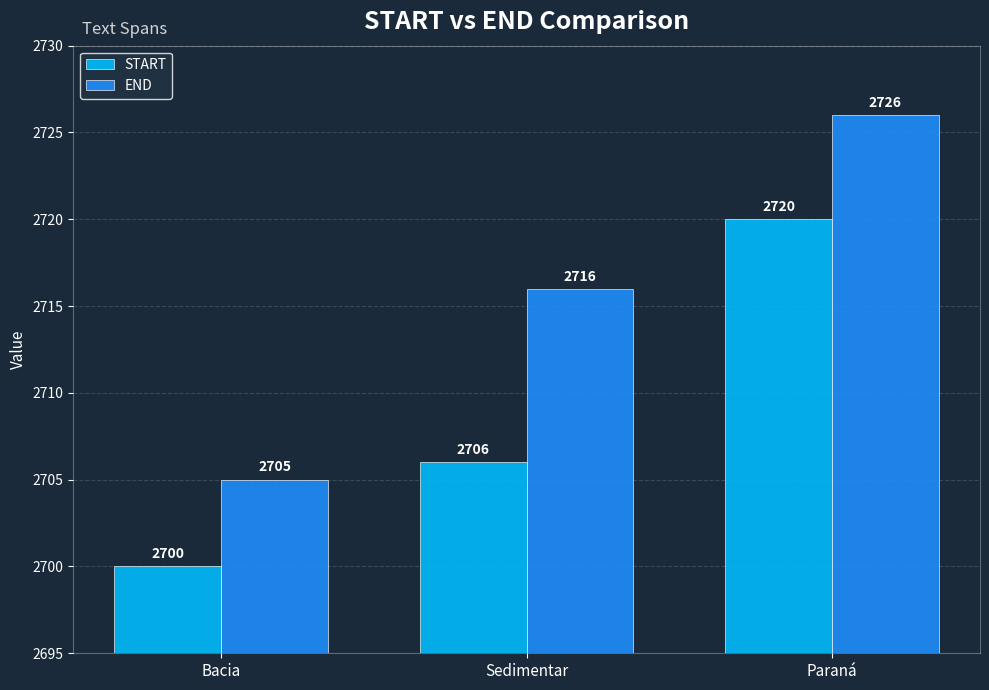

At which category does the chart reach its peak across all series?

Paraná